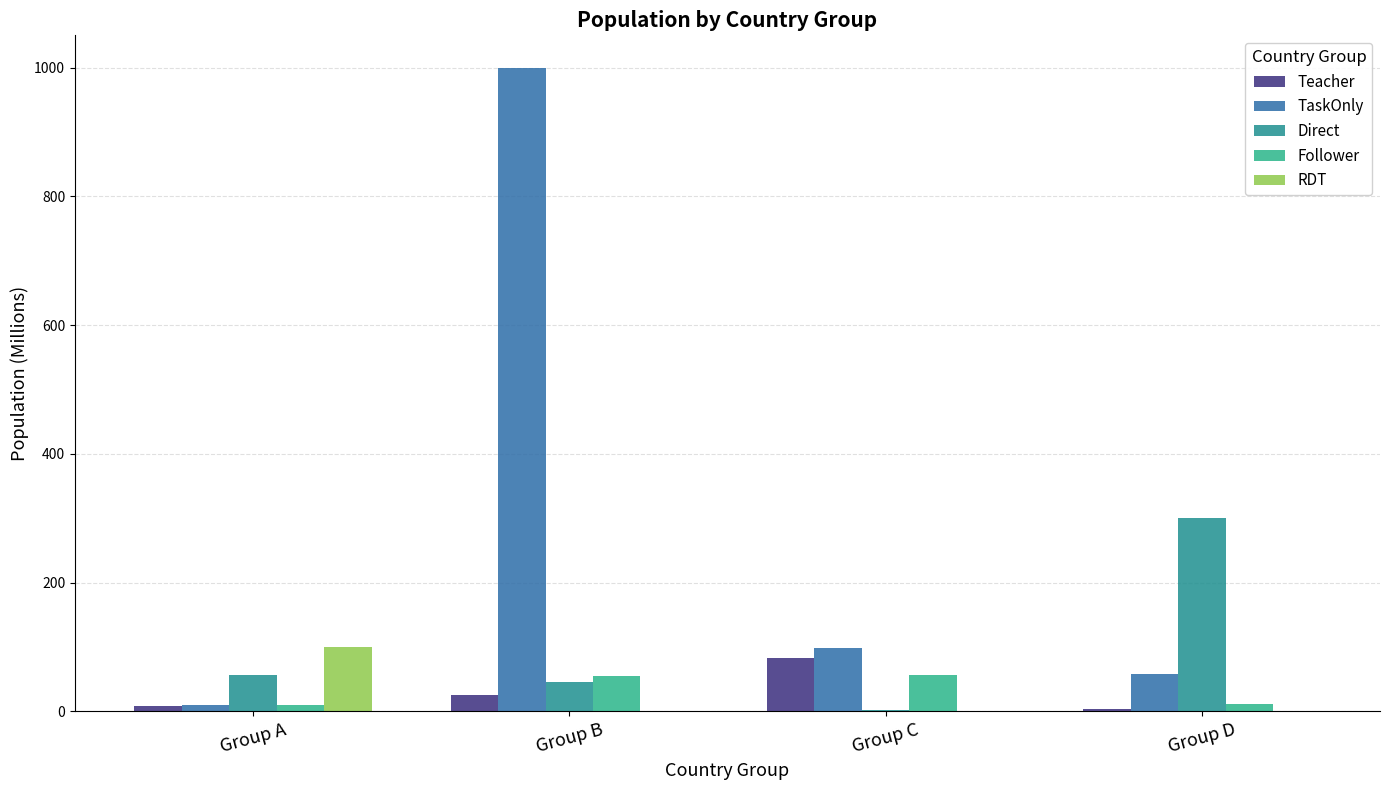

How many groups of bars are there?

4